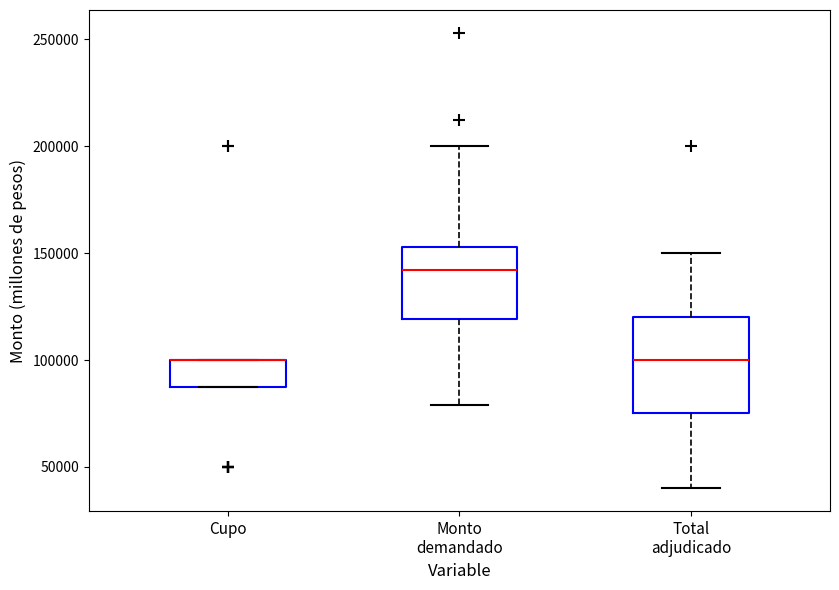

Reading left to right, read every box against the y-axis: the position of its median line, the range the box covers, and the ends of its whiskers. The values are not printed on the chart, so give them approximately, as read against the axis.

Cupo: median 100000 (drawn on the box's upper edge), box 90000 to 100000, whiskers 90000 to 100000
Monto demandado: median 140000, box 120000 to 155000, whiskers 80000 to 200000
Total adjudicado: median 100000, box 75000 to 120000, whiskers 40000 to 150000